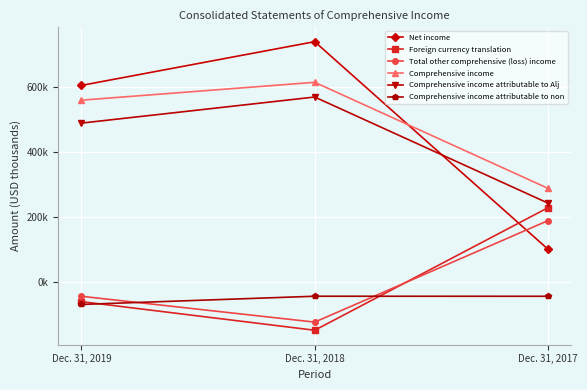

Does the chart have visible grid lines?

Yes